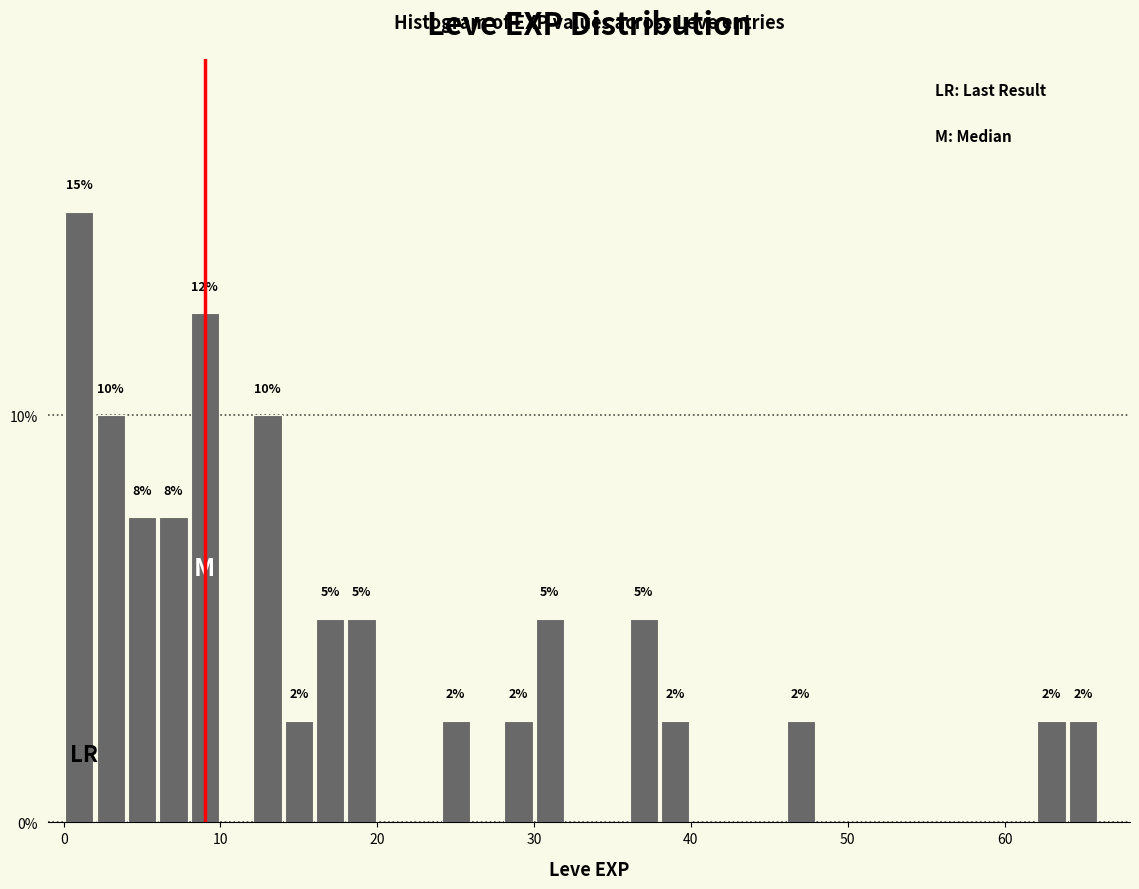

Read against the x-axis, roughly where is the centre of the tallest bar?

1